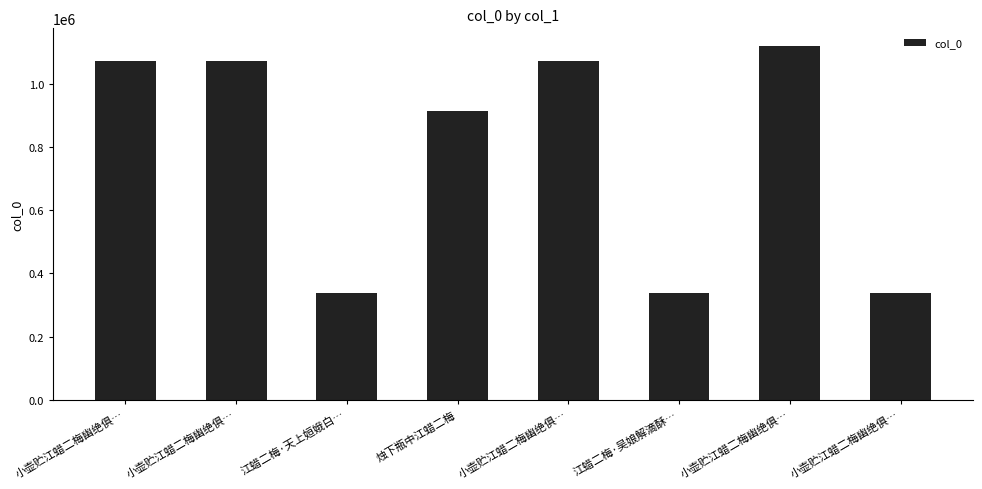

Are the bars grouped side by side (vs. stacked)?

No